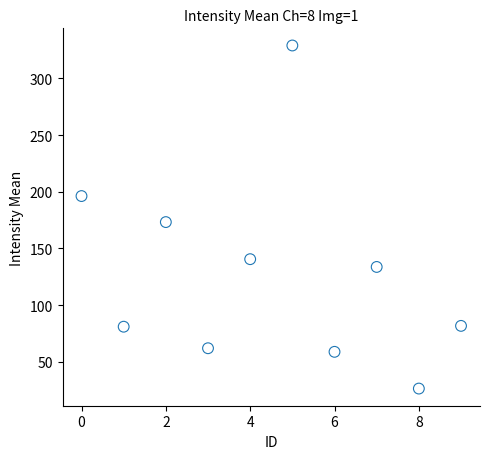

What is the range of Y values (max minus min)?

302.6